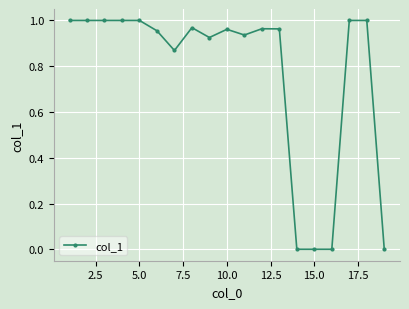

What is the average value?

0.8